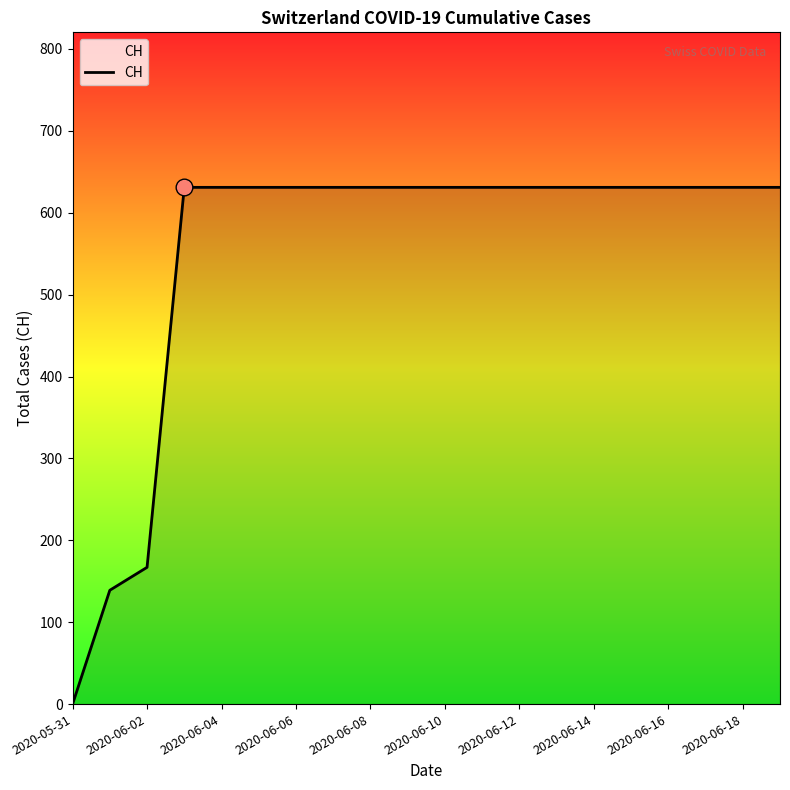

What is the maximum value shown in the chart?

631